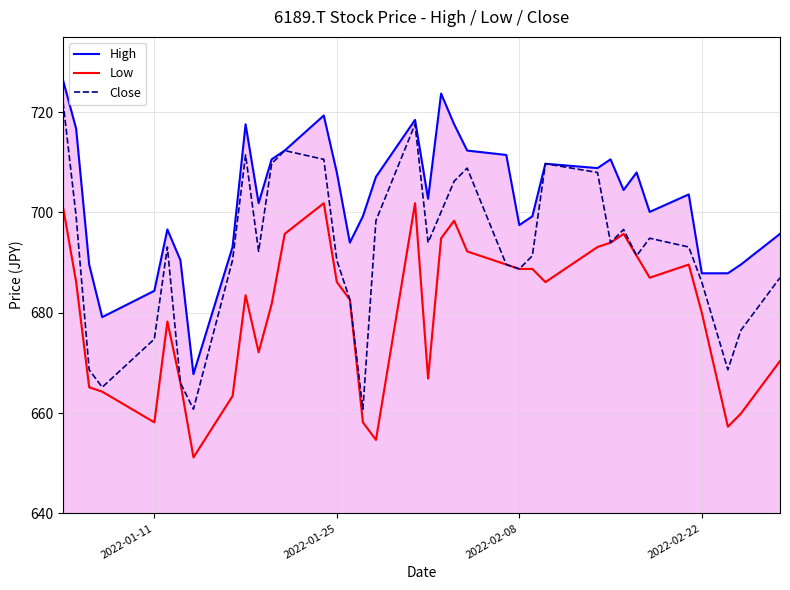

Is it true that Close equals 304.1 at 2022-02-08?

False